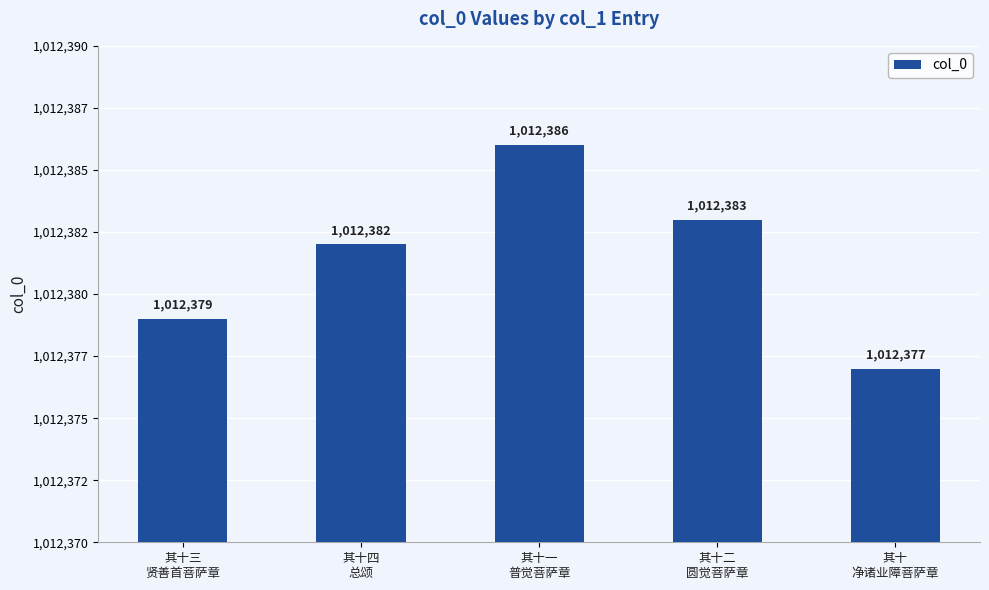

What is the change in value from 其十一
普觉菩萨章 to 其十二
圆觉菩萨章?

-3